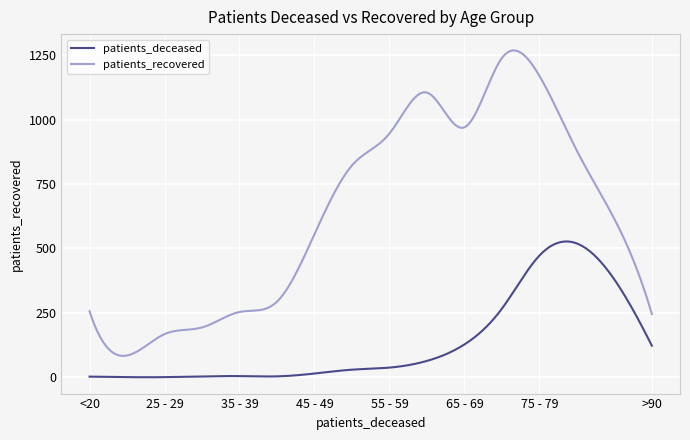

True or false: patients_deceased and patients_recovered intersect in this chart.

False